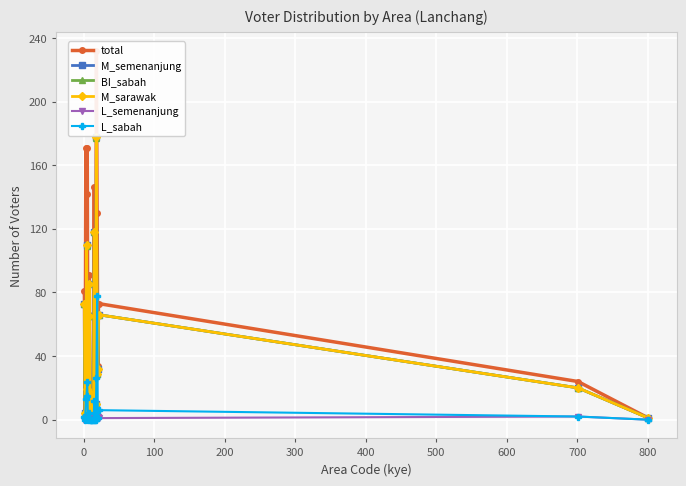

How many interior local valleys does the total series have?

8